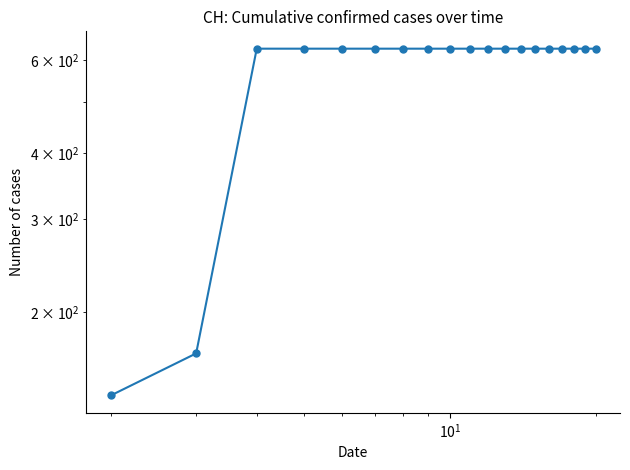

The chart shows a value of 355 at 16. True or false?

False